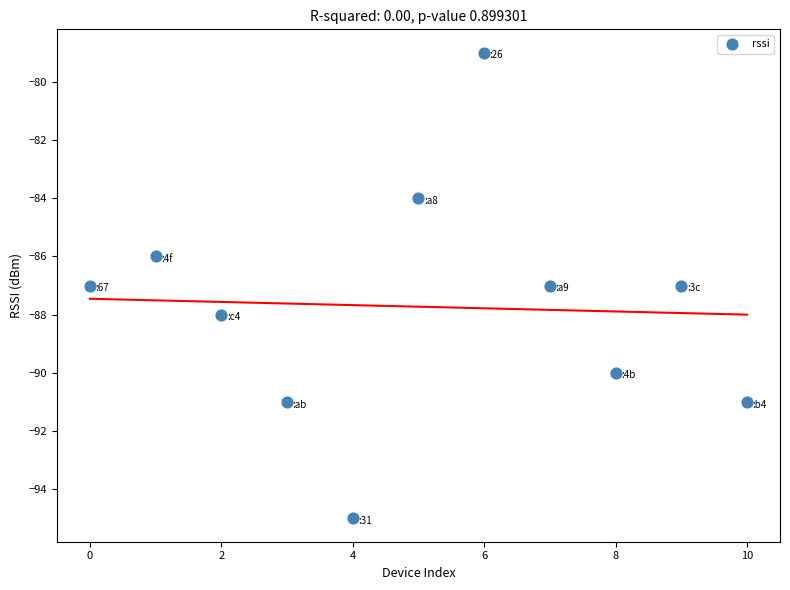

What is the range of Y values (max minus min)?

16